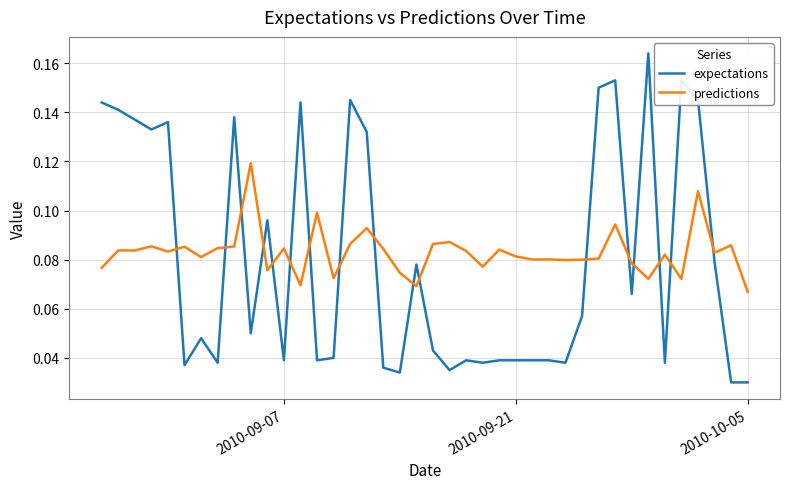

Rank the series by their maximum value, from highest to lowest.

expectations, predictions